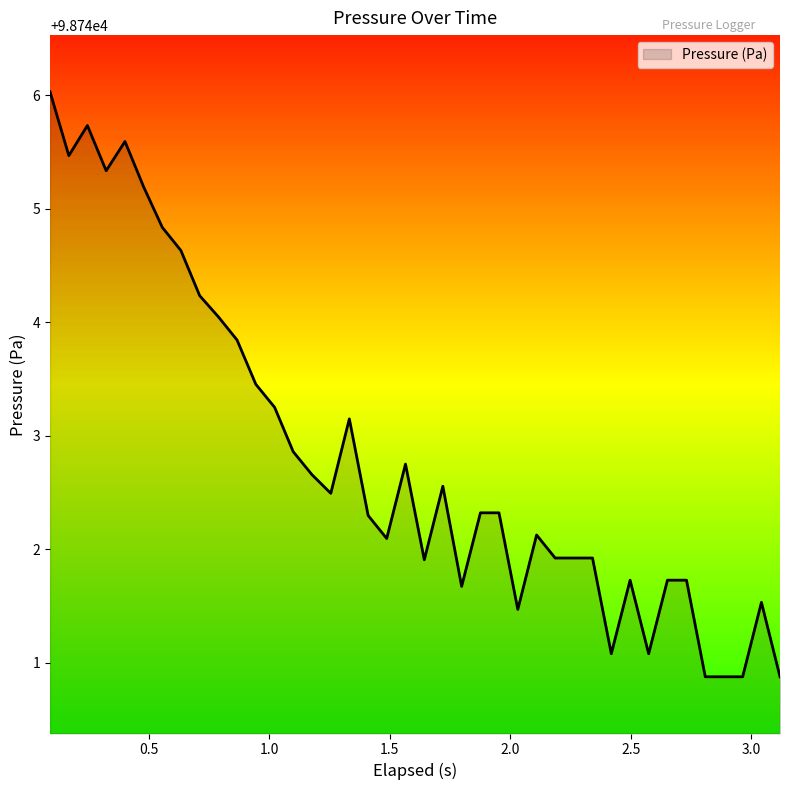

What is the difference between the maximum and minimum values?

5.2